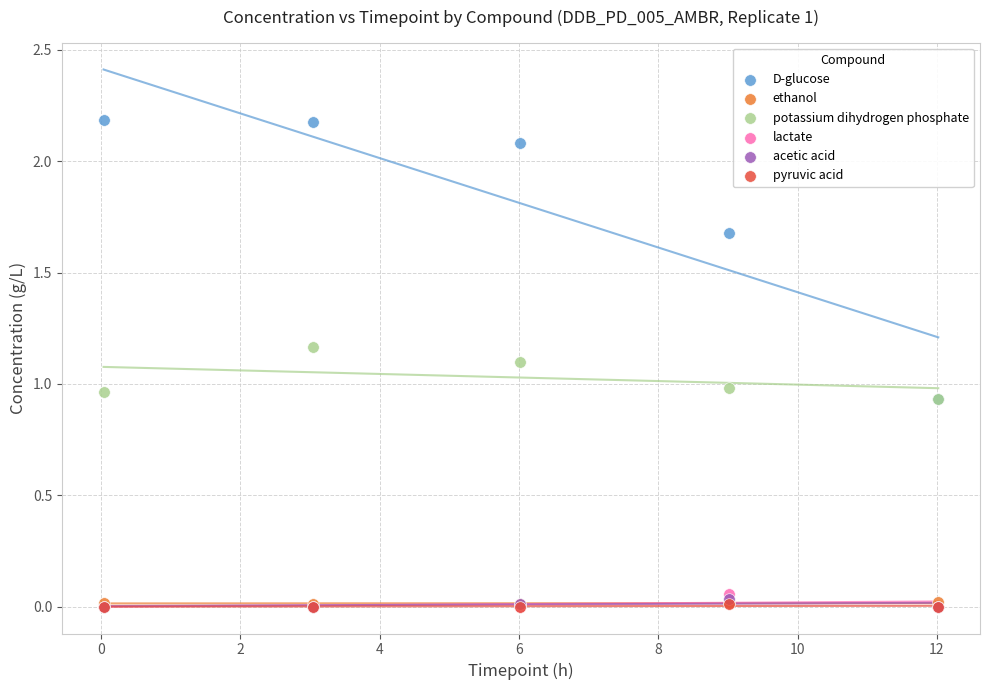

Which series reaches the maximum Y coordinate?

D-glucose